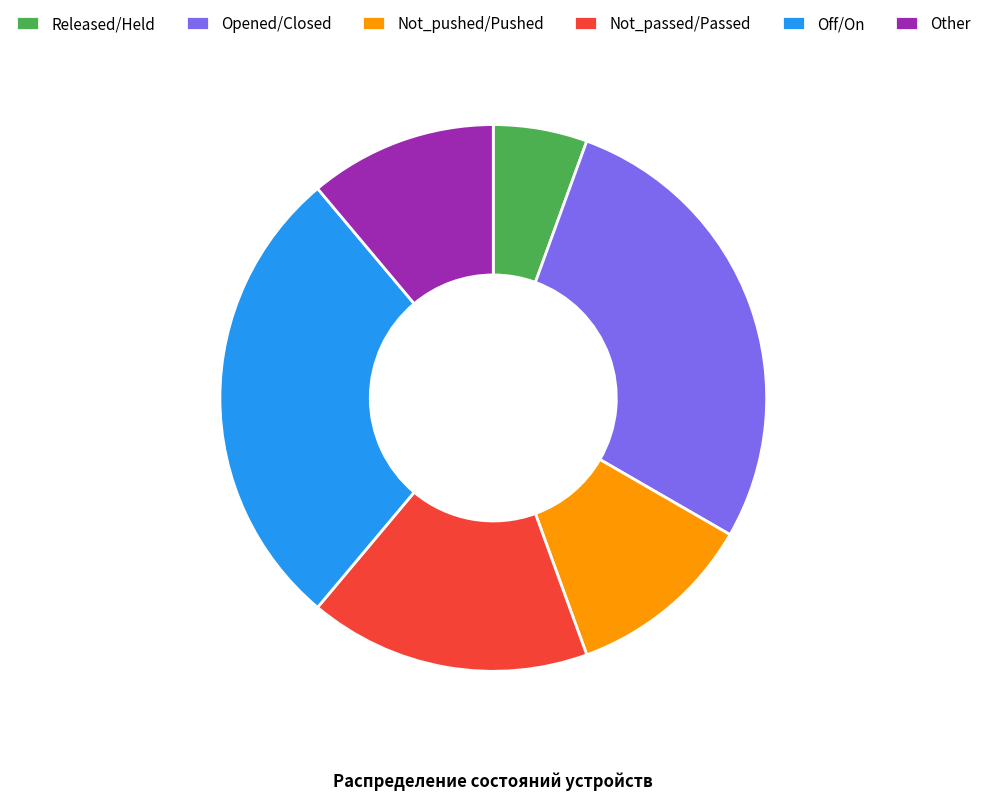

What is the smallest slice in the pie chart?

Released/Held